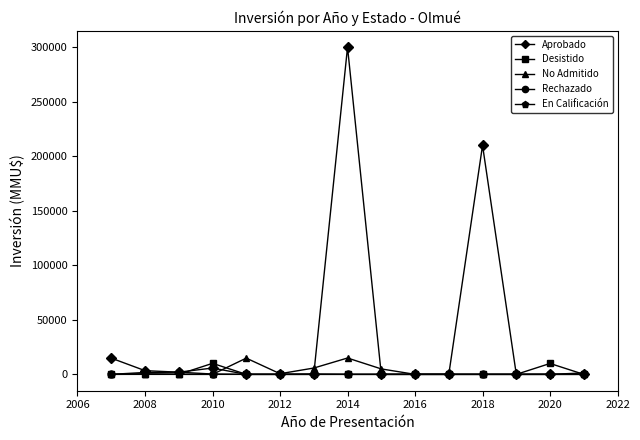

What is the sum of all Desistido values?

20850